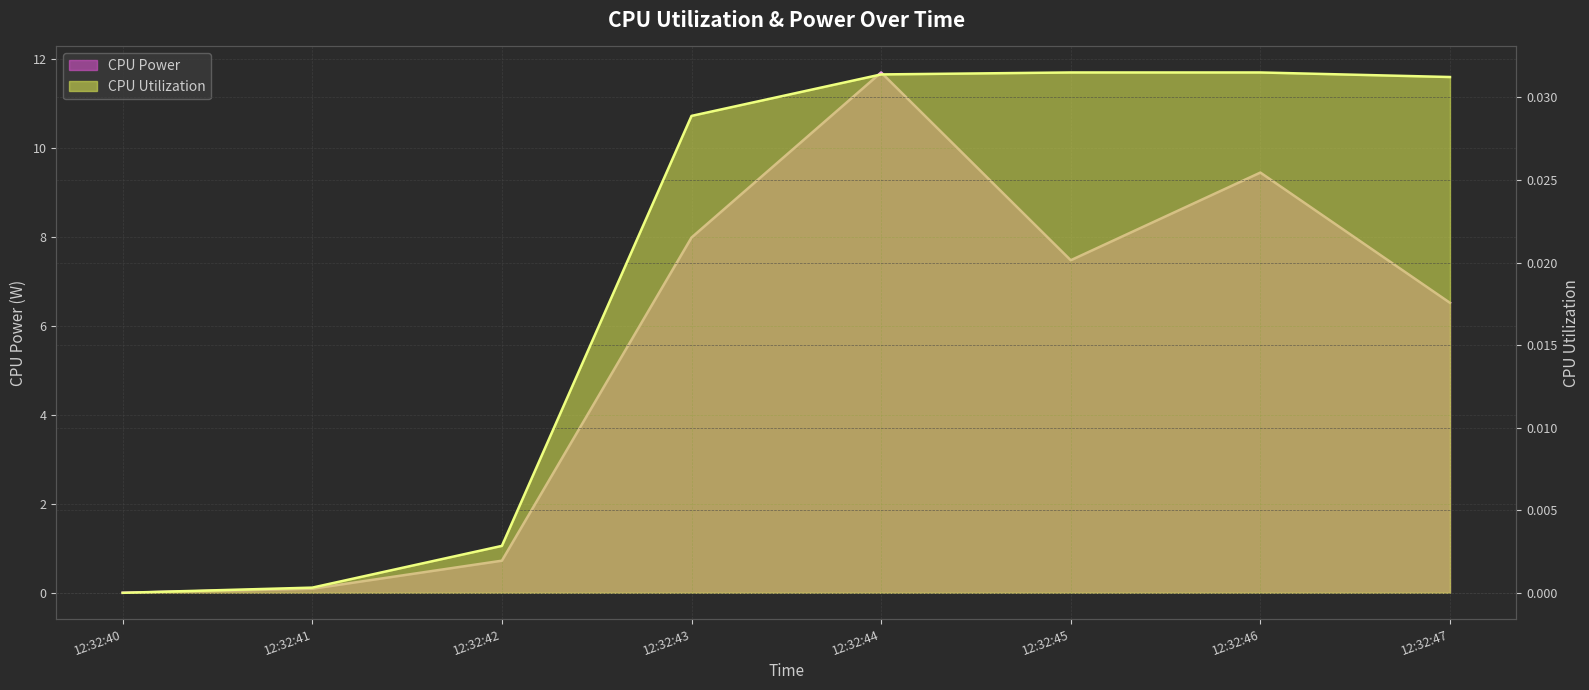

How many interior local peaks does the CPU Power series have?

2